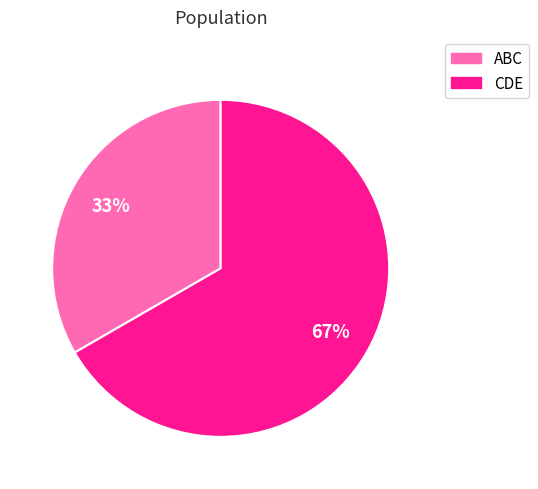

How many slices are in this pie chart?

2